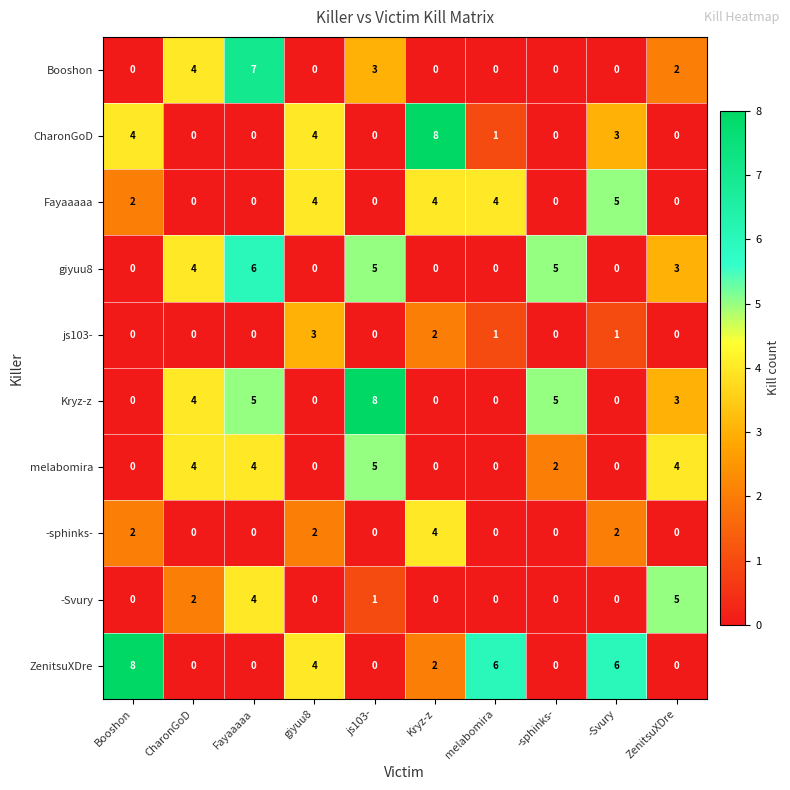

Where is ZenitsuXDre nearest to the value 4?

giyuu8